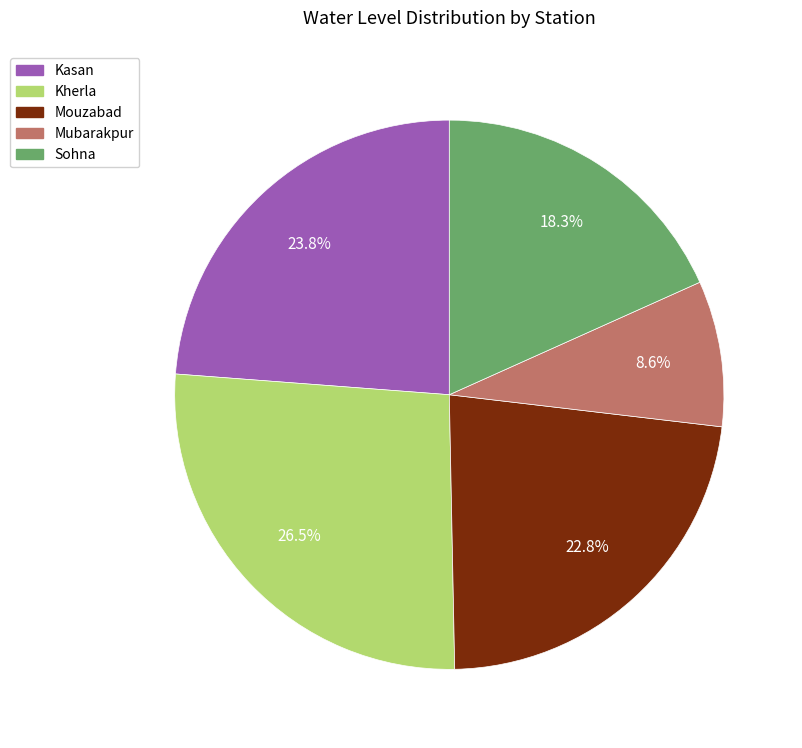

Count the number of slices in the pie.

5